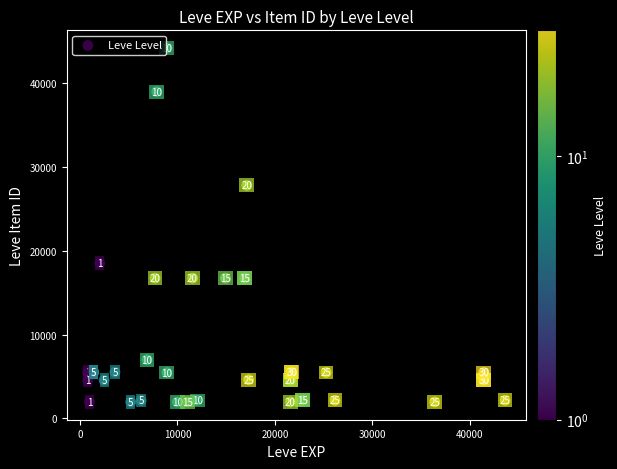

What Y value in the scatter plot is closest to 23052?

18511